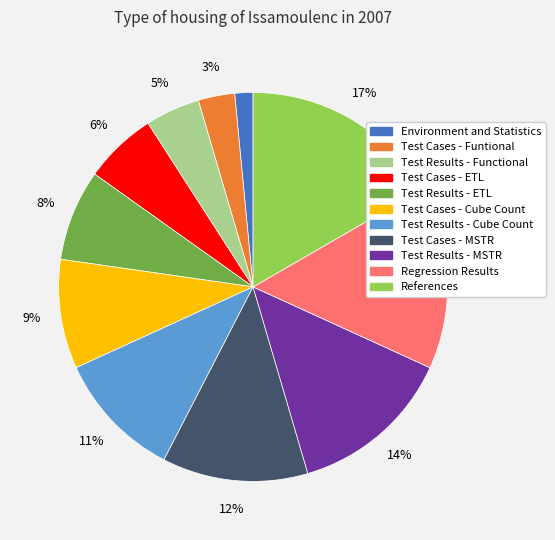

Approximately how many times larger is the value at Test Cases - MSTR compared to Test Results - Cube Count?

1.1